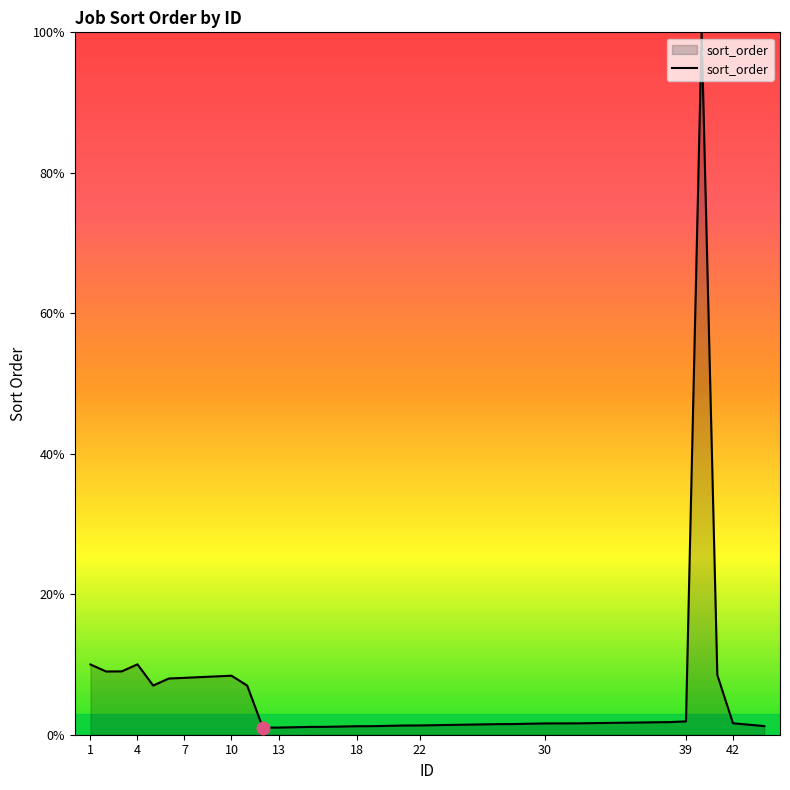

What is the greatest value displayed?

100.0